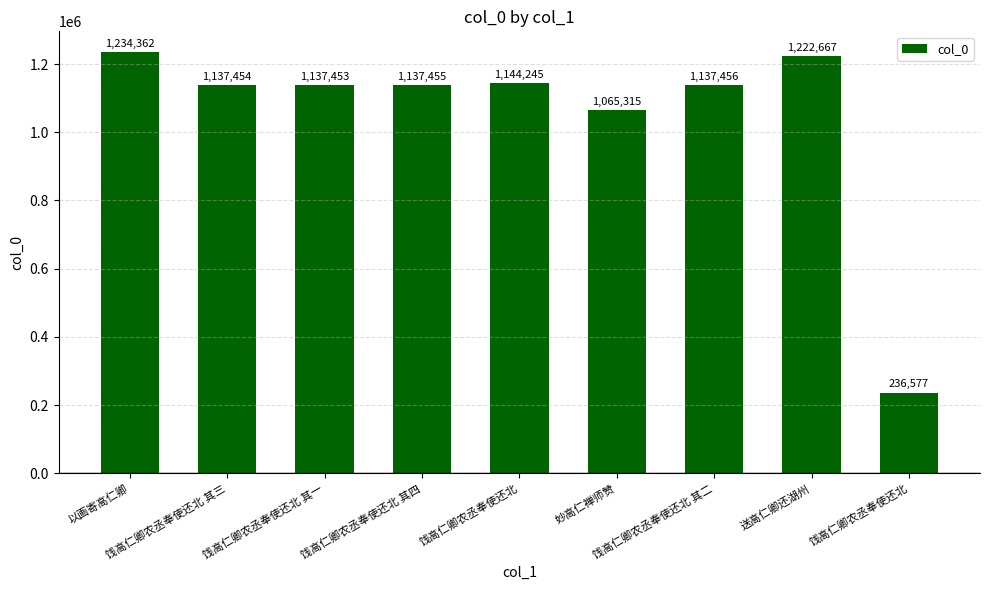

How many bars are there in total?

9